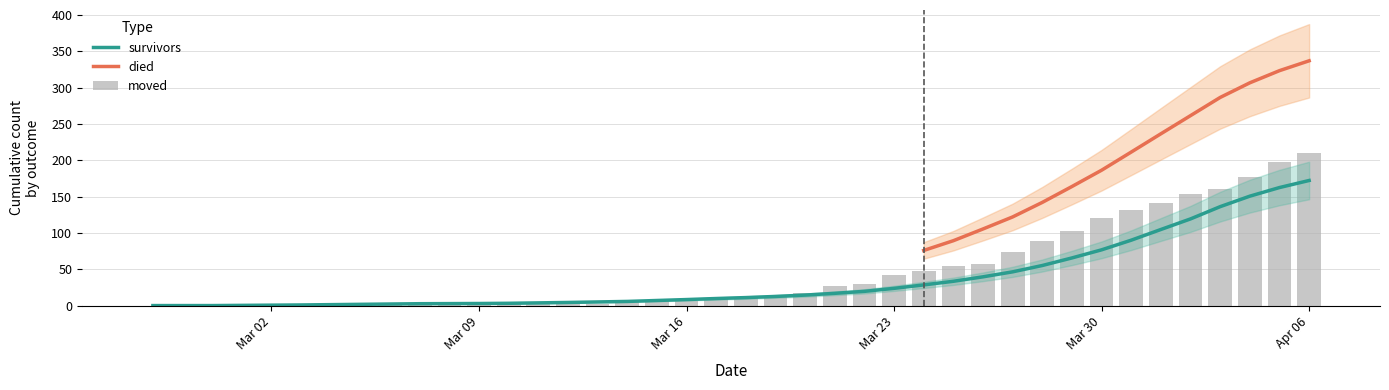

Is it true that survivors equals 10.2 at 2020-03-25?

False